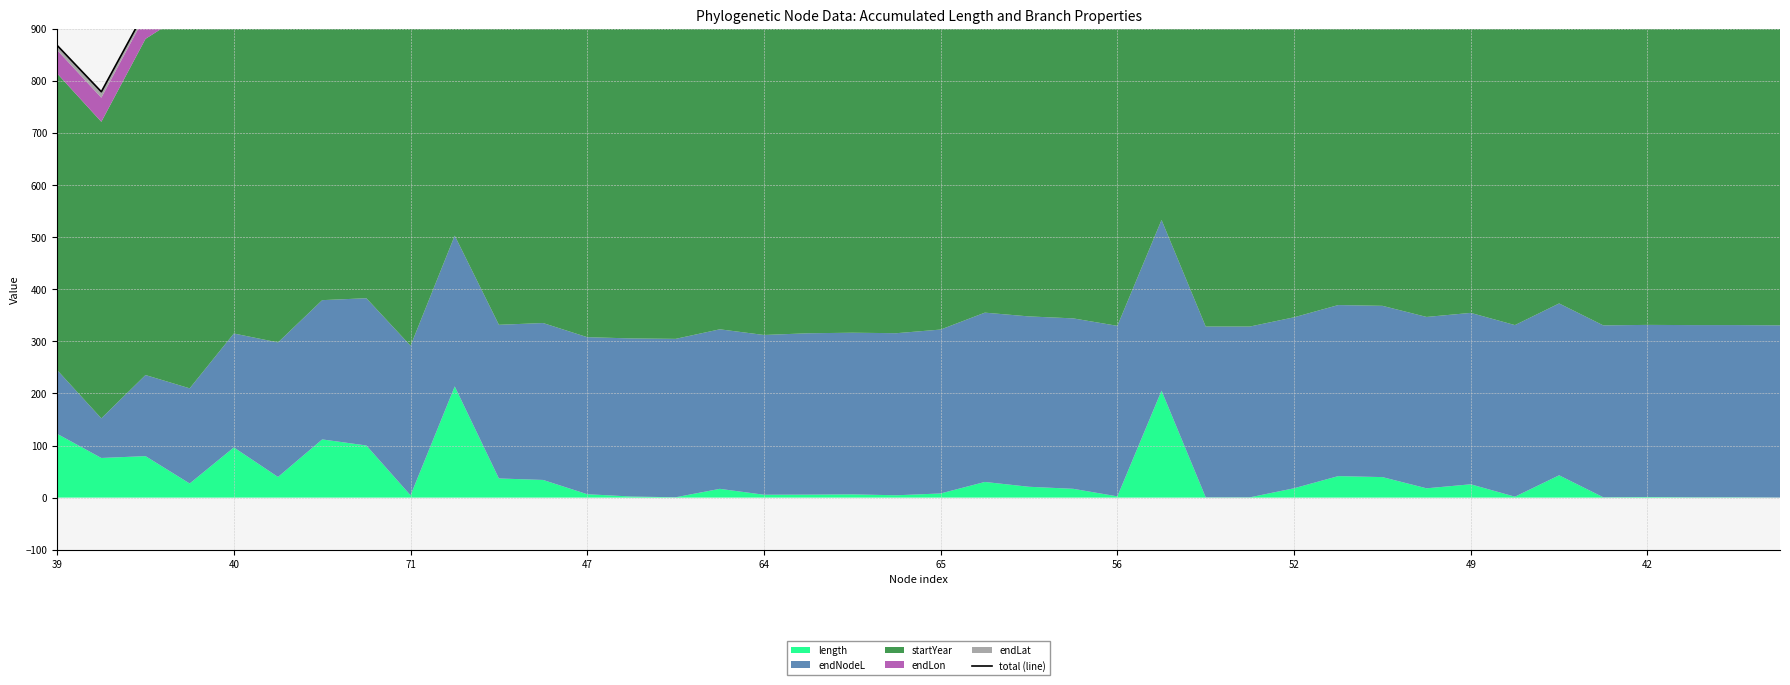

Reading left to right, list all the values displayed in this chart.

868.3	779.3	935.5	997.8	1059.2	1136.7	1159.5	1203.4	1211.6	1225.3	1213.4	1229.6	1226.6	1231.0	1232.2	1260.0	1240.0	1244.2	1244.1	1248.6	1255.4	1274.7	1301.1	1277.9	1277.6	1278.7	1278.7	1278.8	1279.9	1291.9	1307.8	1283.3	1283.4	1282.8	1297.3	1284.4	1284.5	1285.7	1285.6	1284.4